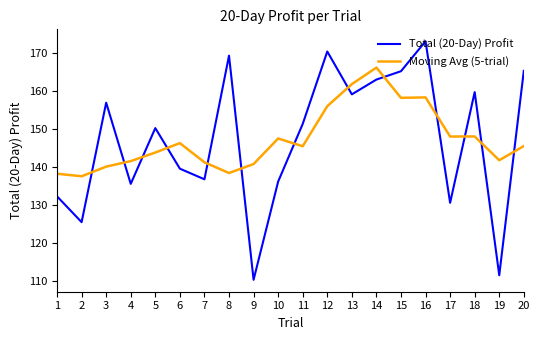

Is it true that Moving Avg (5-trial) equals 197.7 at 3?

False